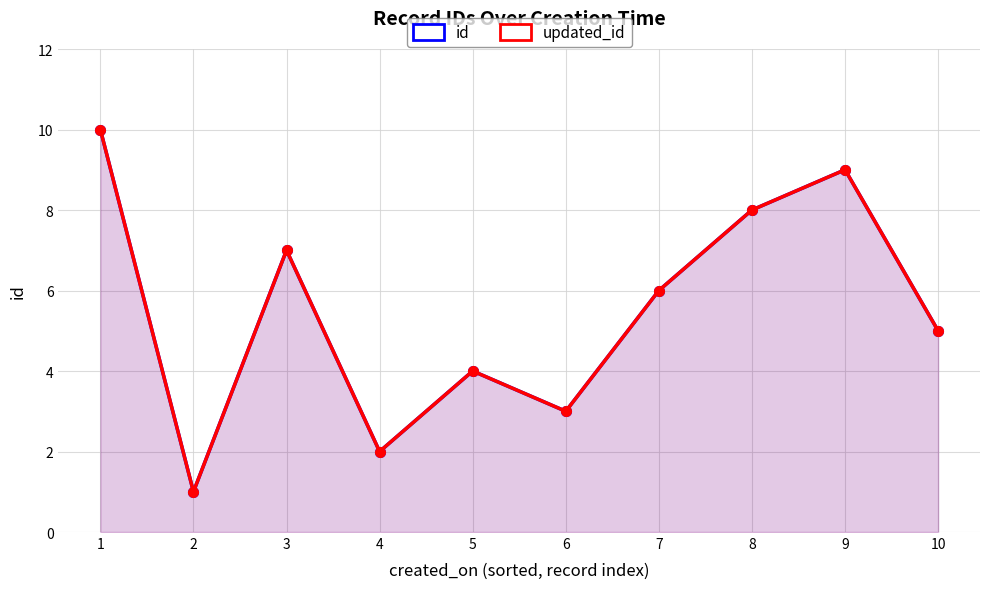

At which category does id reach its first local valley?

2